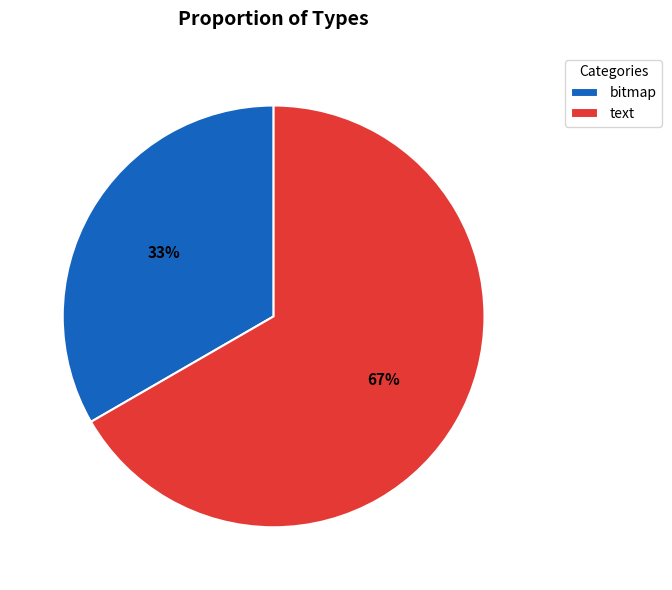

How many slices are in this pie chart?

2